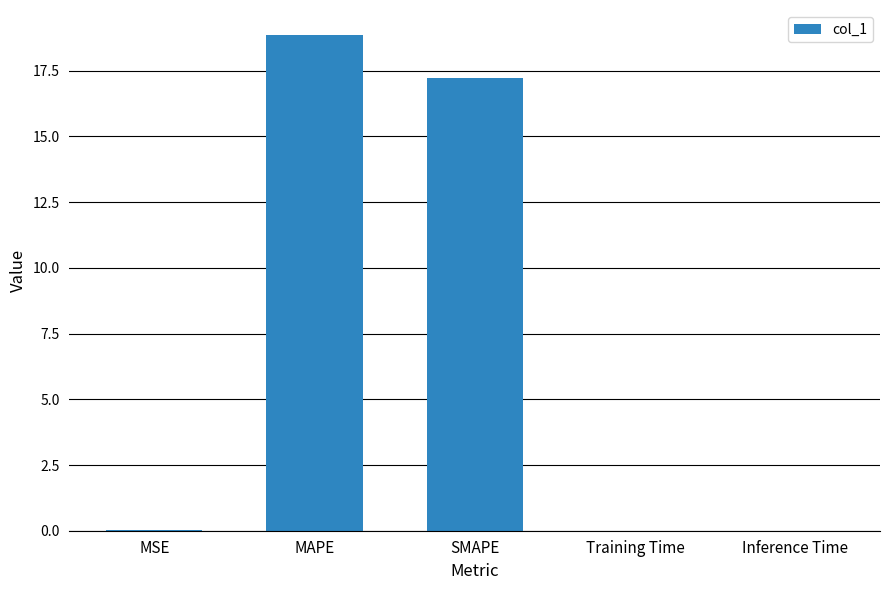

At which label is the value closest to 9?

SMAPE